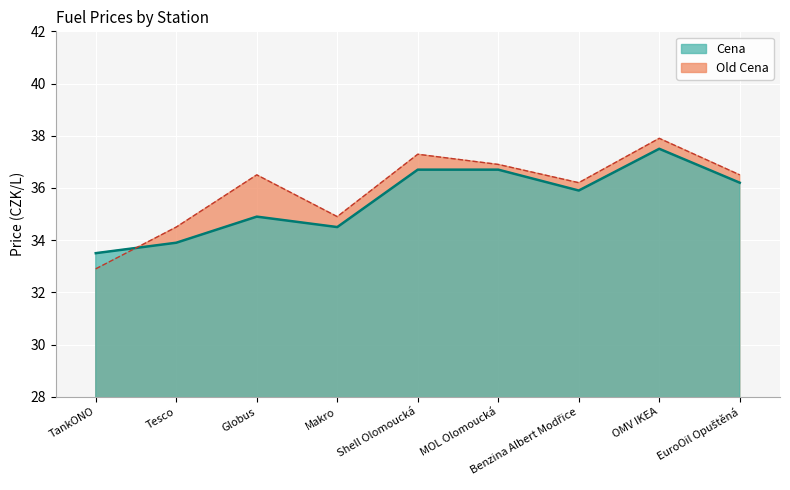

Where is the first local maximum for Cena?

Globus